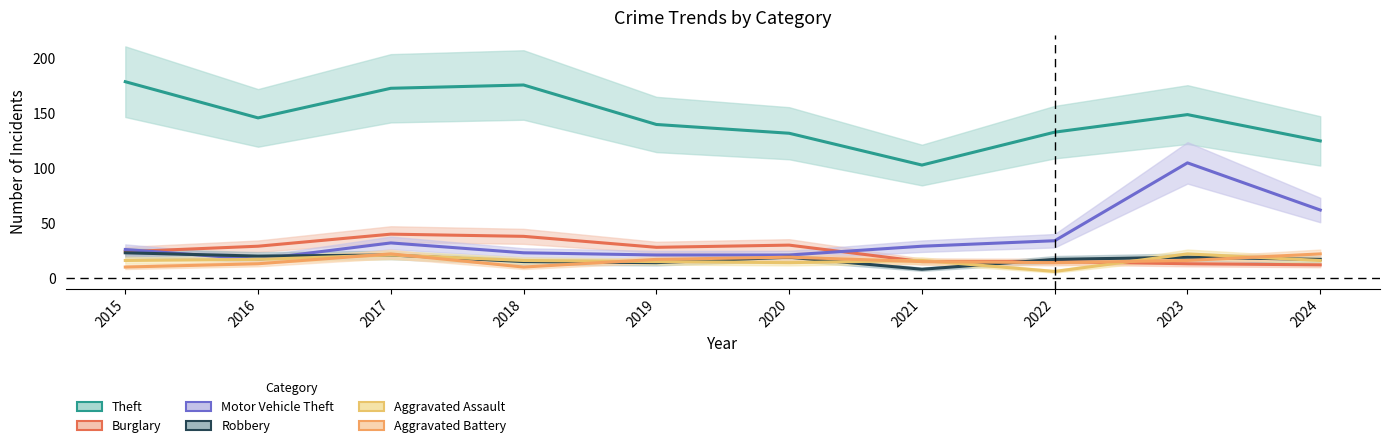

True or false: Motor Vehicle Theft has a value of 62 at 2024.

True